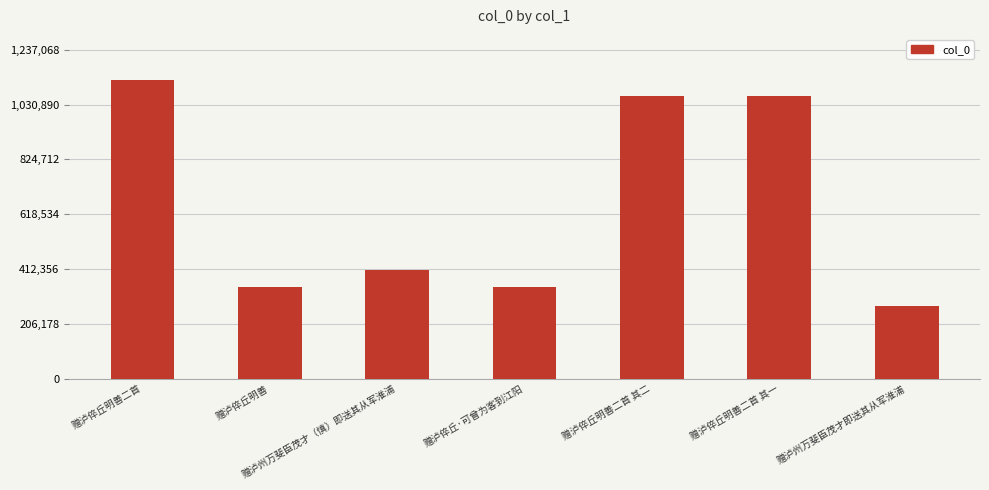

What is the label of the 2nd bar from the left?

赠泸倅丘明善